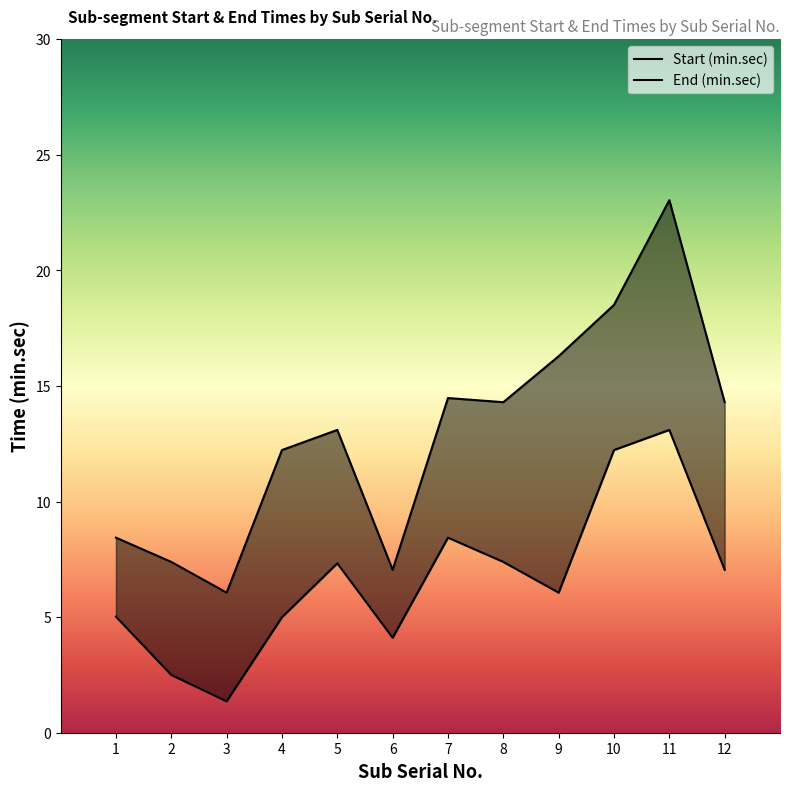

True or false: Start (min.sec) and End (min.sec) cross at least once.

False